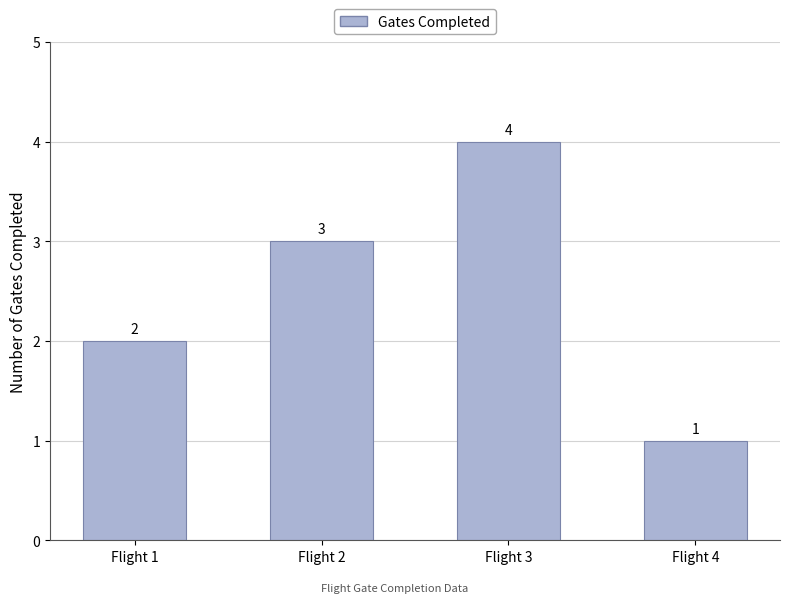

What is the change in value from Flight 1 to Flight 2?

+1